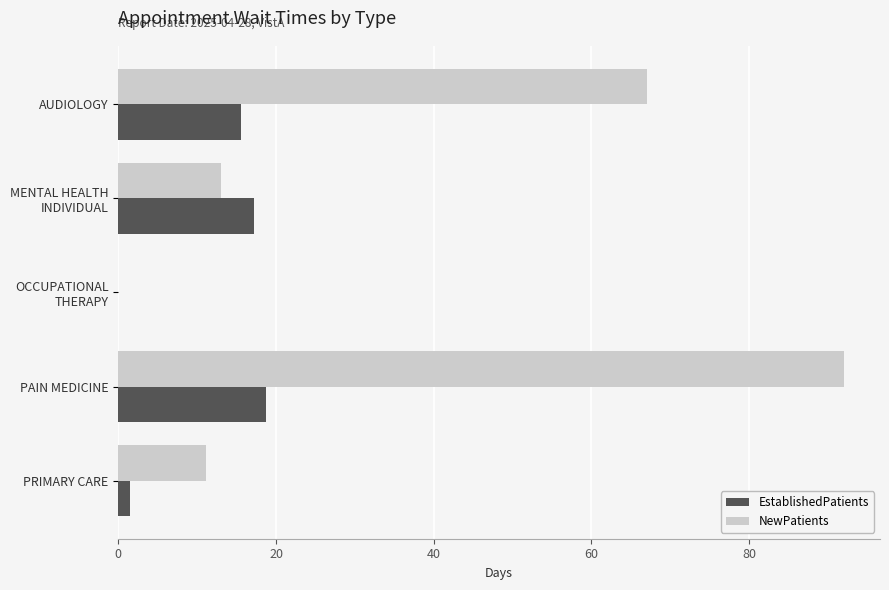

What is the total value across all series at PAIN MEDICINE?

110.7